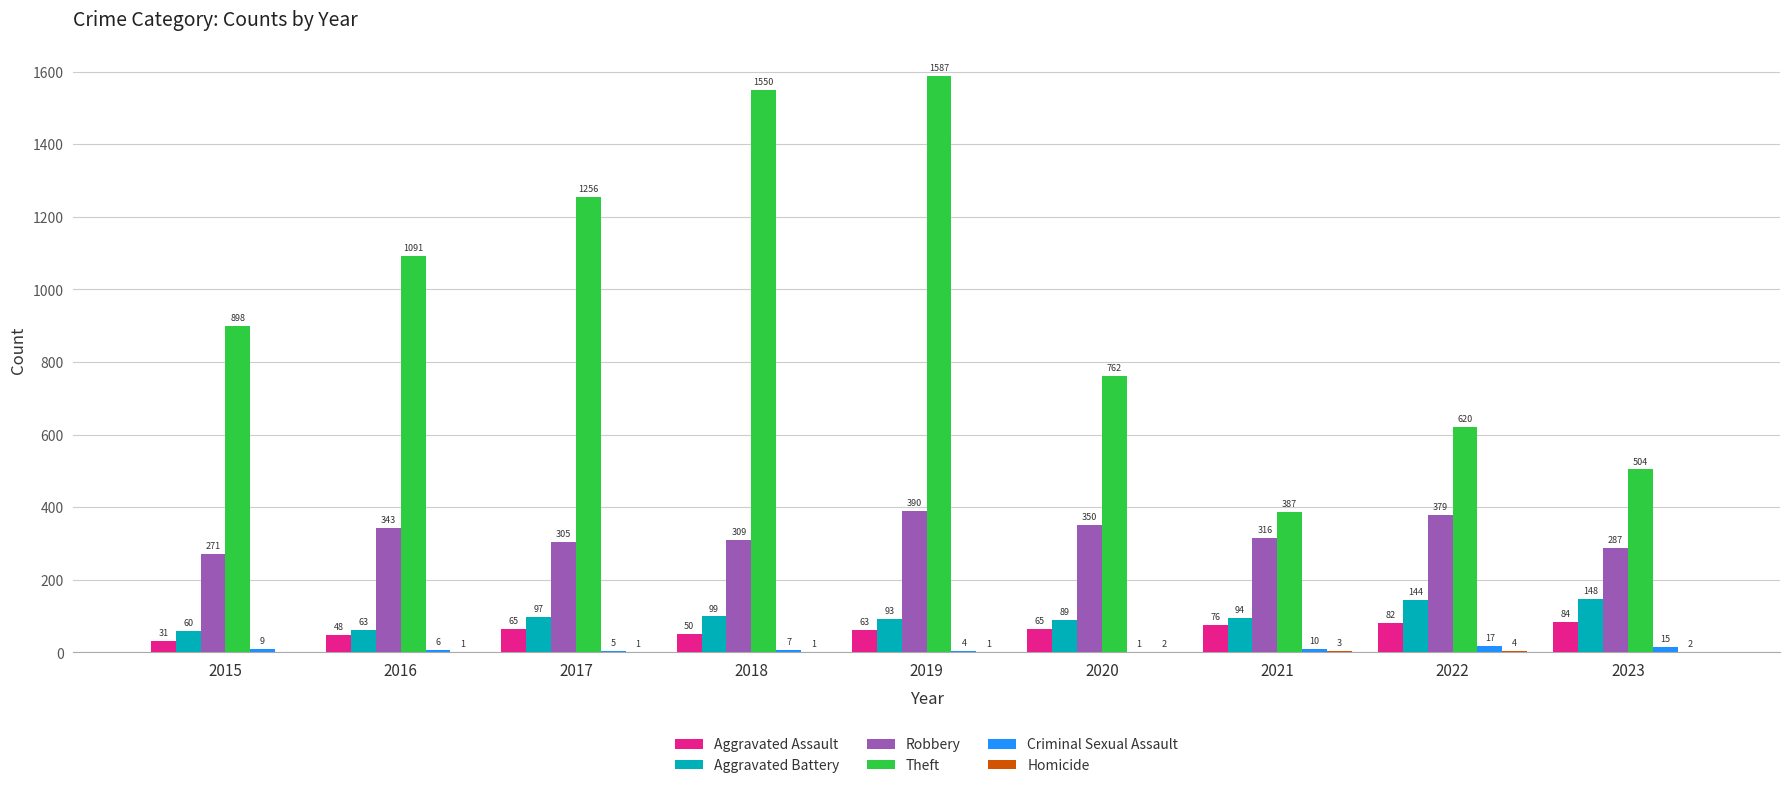

True or false: Aggravated Assault has a value of 84 at 2023.

True